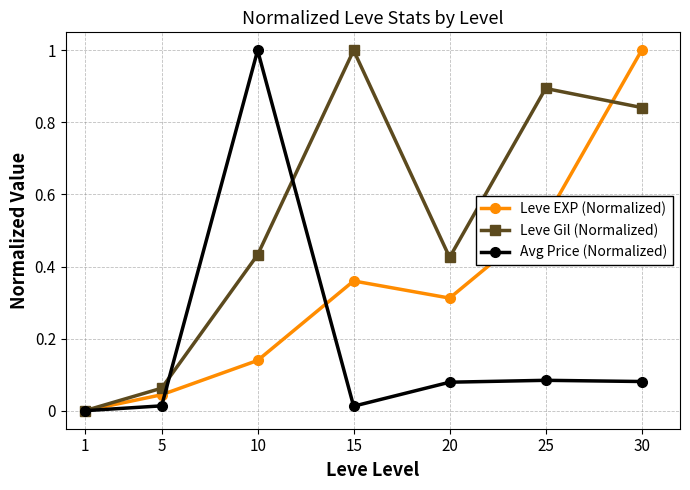

Between 1 and 20, which series saw the biggest shift?

Leve Gil (Normalized)